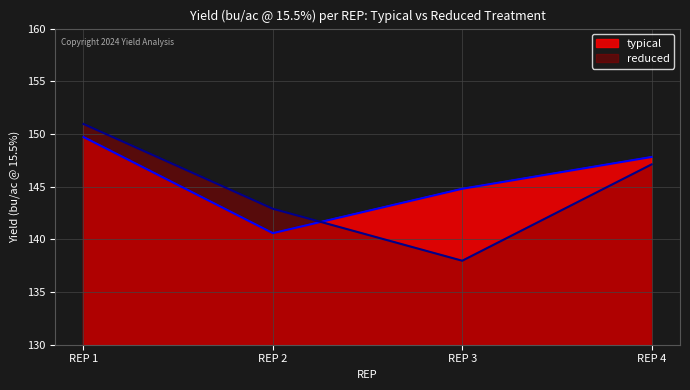

What is the value of the reduced point at the 3rd from the left?

138.0